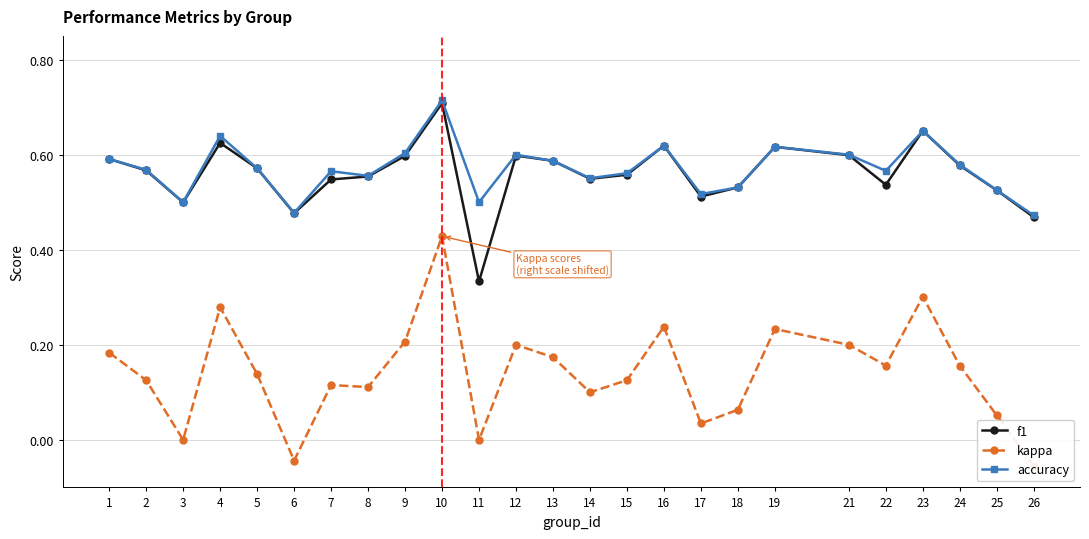

What is the difference between the maximum and minimum values in the accuracy series?

0.2